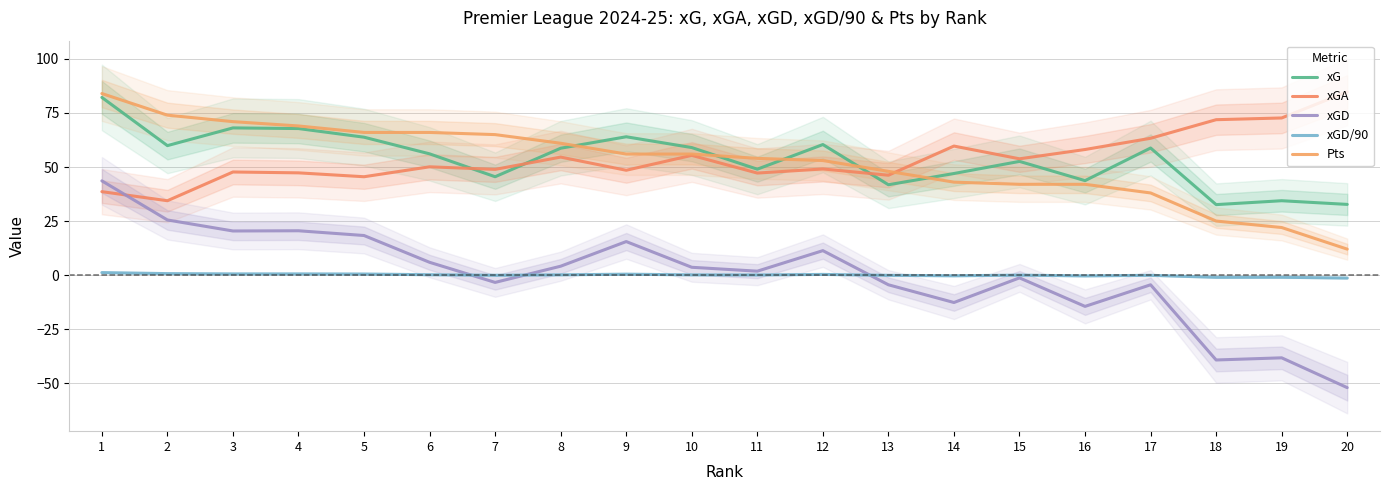

What is the value of the xG point at the 12th from the left?

60.4